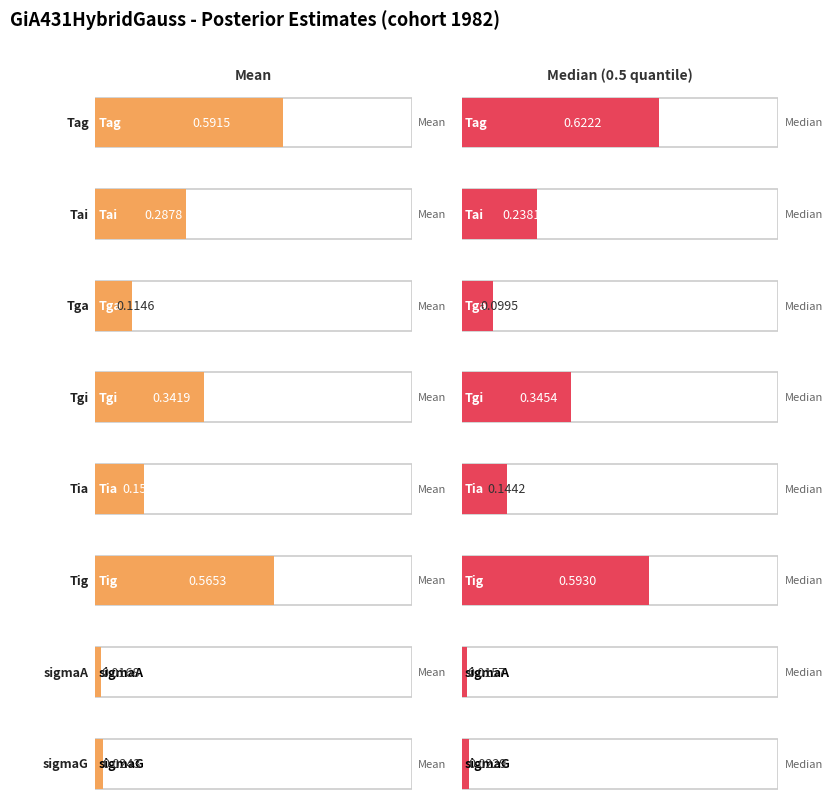

At Tga, list the series in order from largest to smallest.

Mean, Median